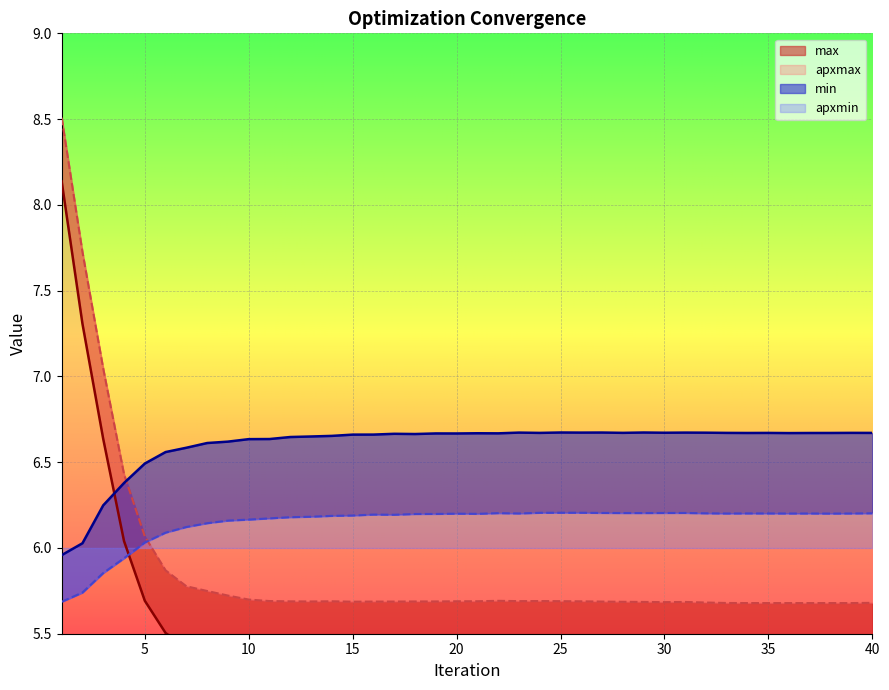

Where do max and min first cross each other?

3 and 4